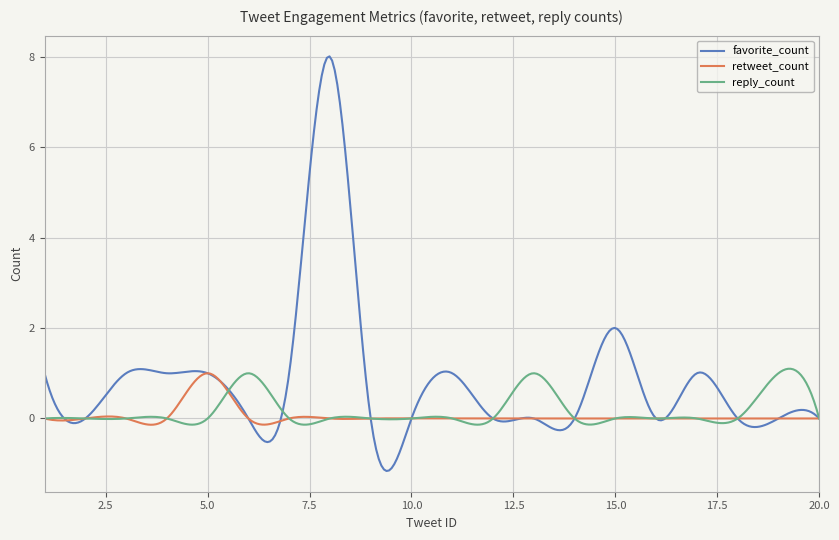

Which series has the widest spread of values?

favorite_count